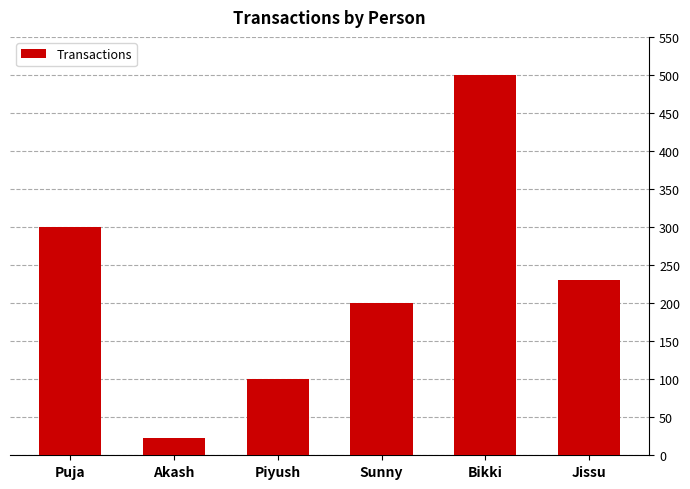

How many data points are less than 230?

3